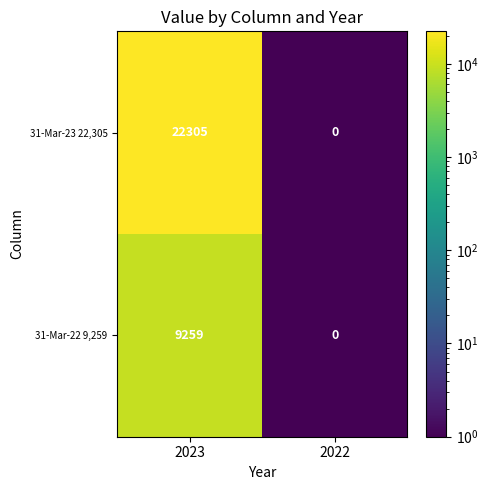

How many values in 31-Mar-23 22,305 are above zero?

1